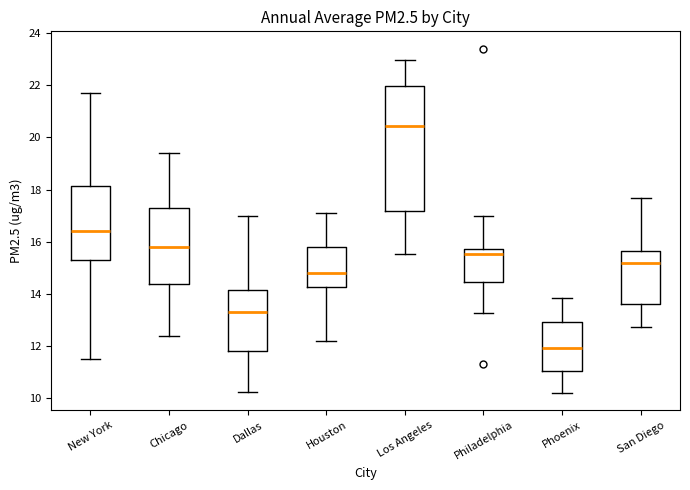

Where does the upper whisker of the box for Los Angeles end on the y-axis? The values are not printed on the chart, so give them approximately, as read against the axis.

23.0